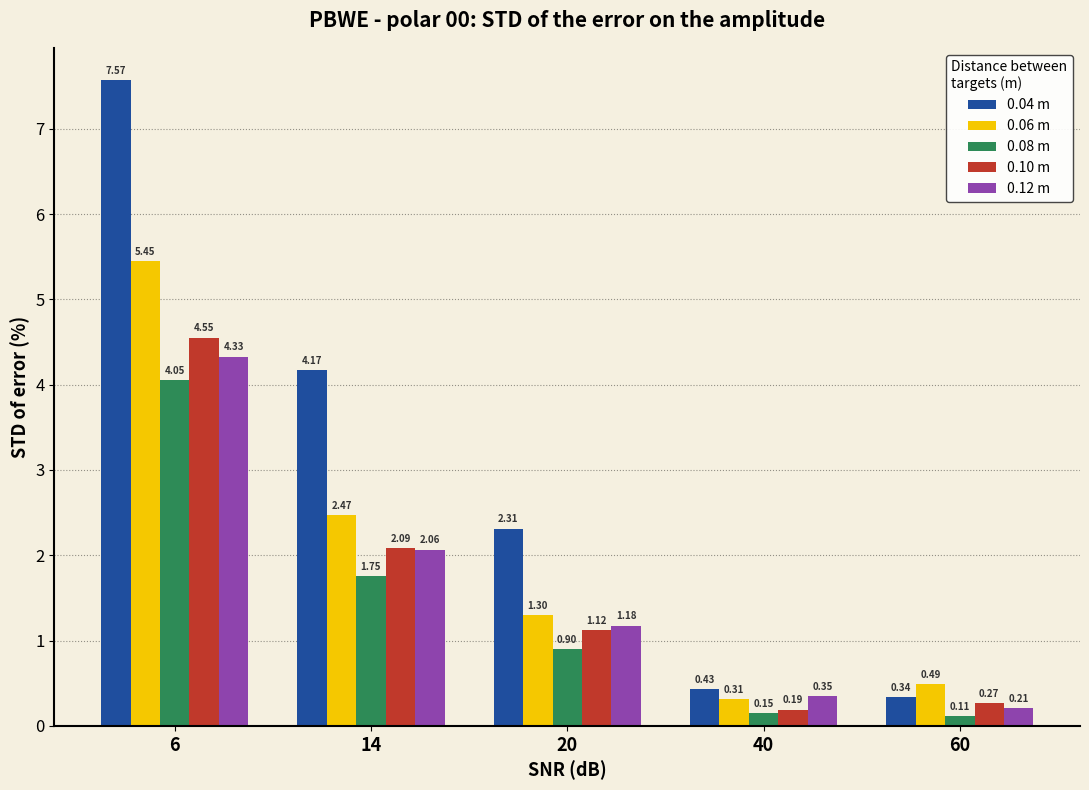

How many data points does each series have?

5